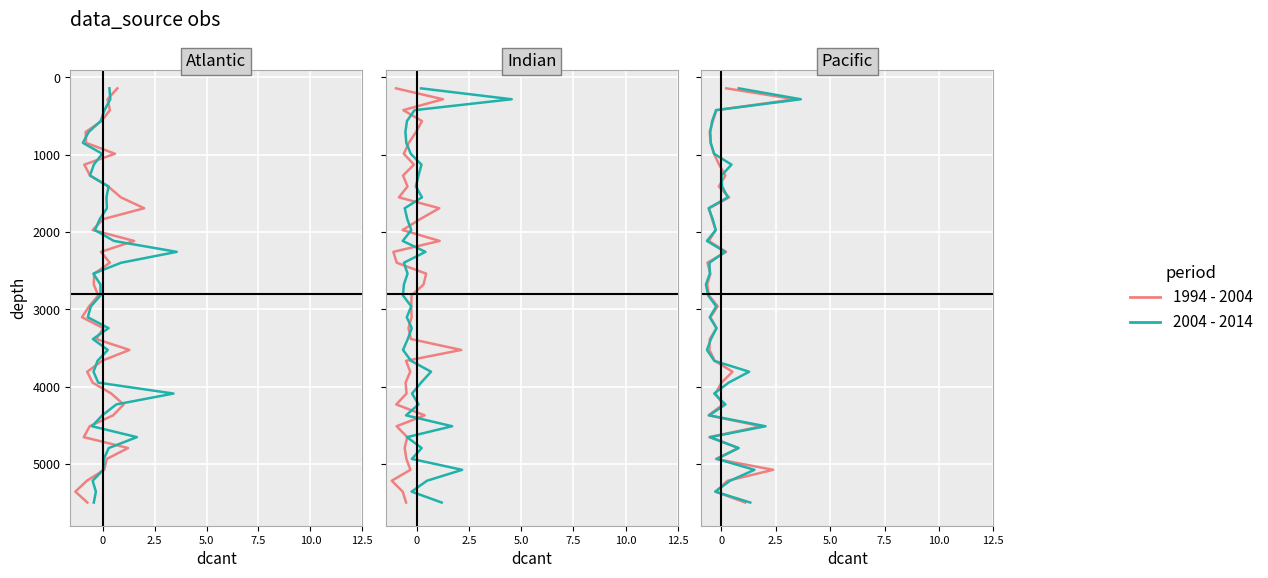

Reading right to left, extract all data points from this chart.

1994 - 2004: 5500.0	5359.0	5217.9	5076.9	4935.9	4794.9	4653.8	4512.8	4371.8	4230.8	4089.7	3948.7	3807.7	3666.7	3525.6	3384.6	3243.6	3102.6	2961.5	2820.5	2679.5	2538.5	2397.4	2256.4	2115.4	1974.4	1833.3	1692.3	1551.3	1410.3	1269.2	1128.2	987.2	846.2	705.1	564.1	423.1	282.1	141.0
2004 - 2014: 5500.0	5359.0	5217.9	5076.9	4935.9	4794.9	4653.8	4512.8	4371.8	4230.8	4089.7	3948.7	3807.7	3666.7	3525.6	3384.6	3243.6	3102.6	2961.5	2820.5	2679.5	2538.5	2397.4	2256.4	2115.4	1974.4	1833.3	1692.3	1551.3	1410.3	1269.2	1128.2	987.2	846.2	705.1	564.1	423.1	282.1	141.0